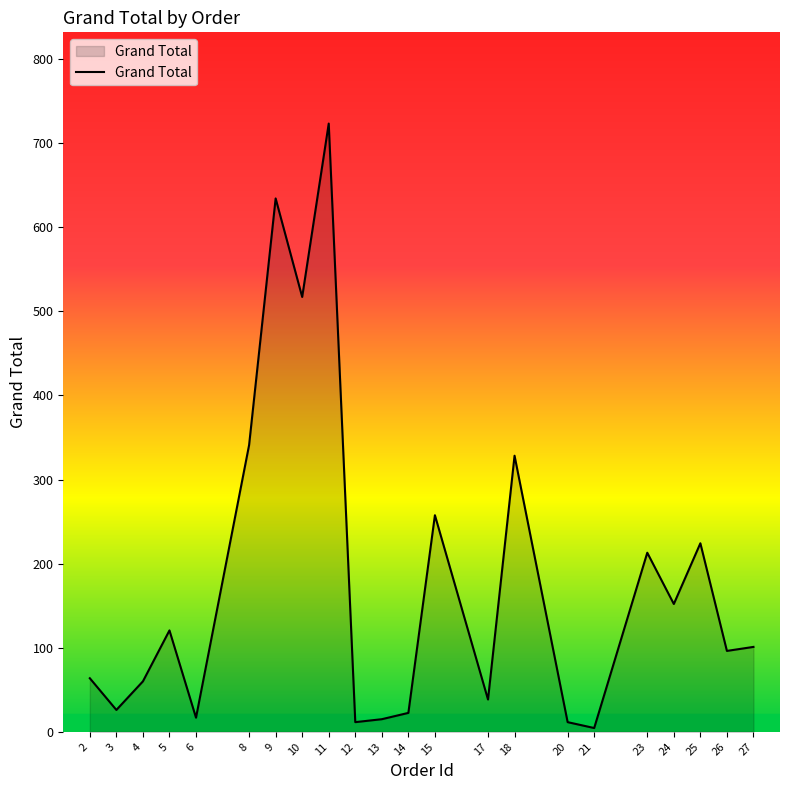

What is the sum of all values?

3978.3